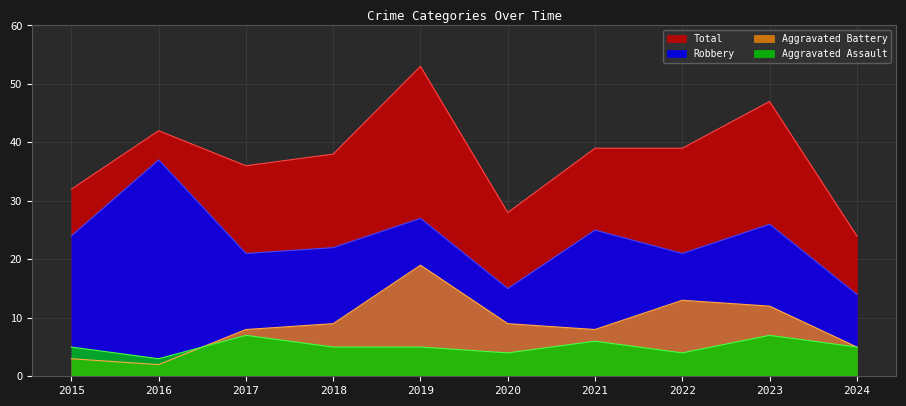

Is it true that Aggravated Battery equals 9 at 2018?

True